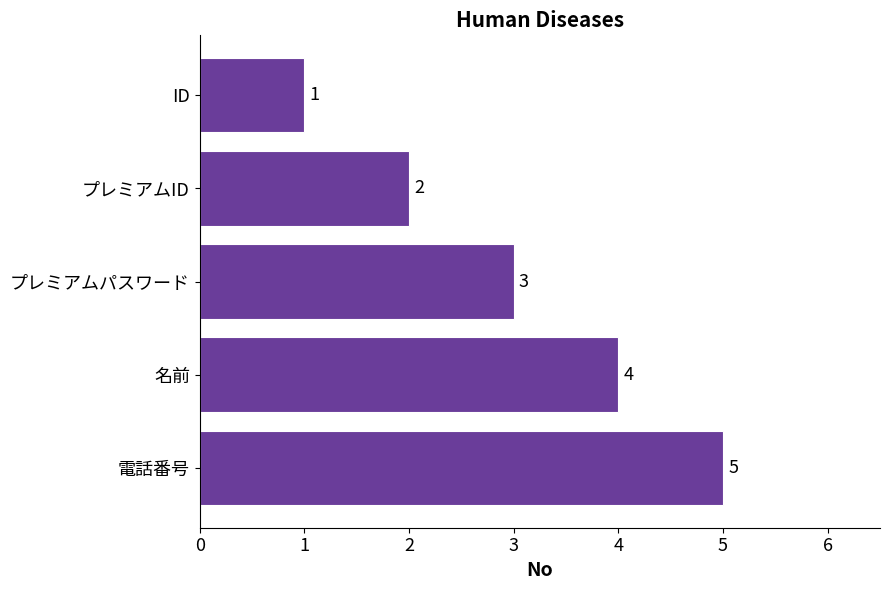

At which label is the value closest to 3?

プレミアムパスワード